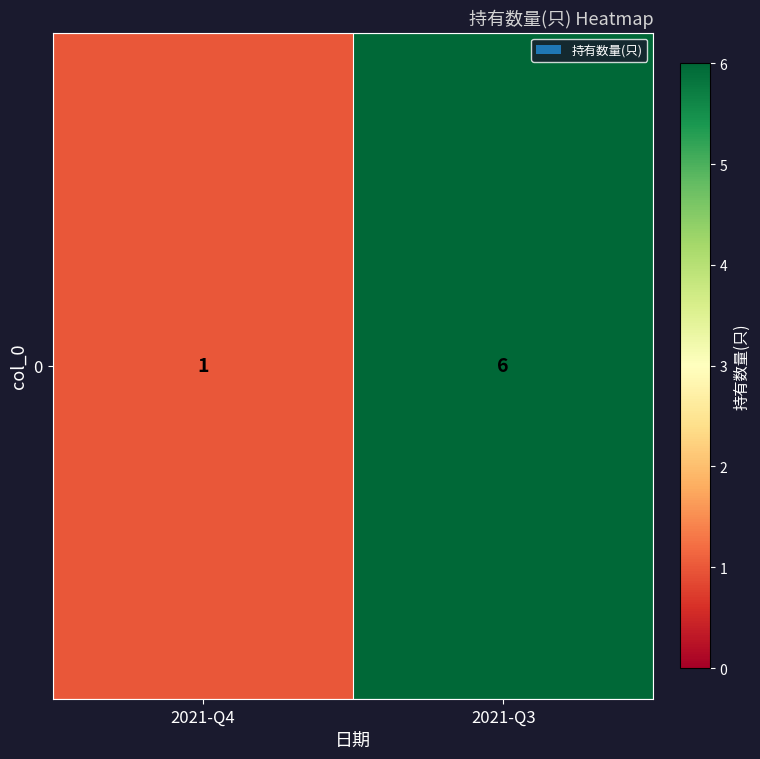

Which label corresponds to the smallest value in the chart?

2021-Q4